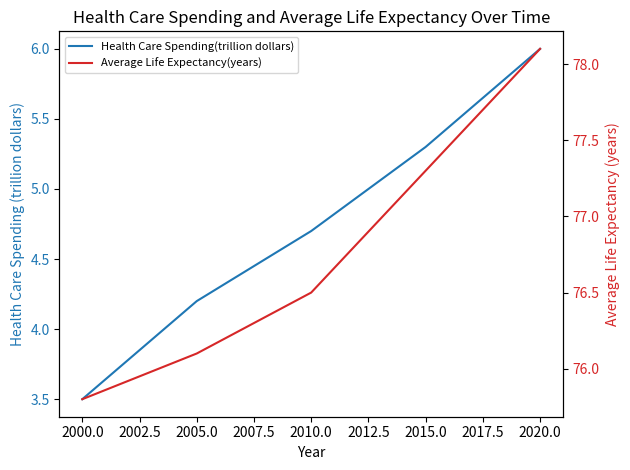

What is the highest value of the Average Life Expectancy(years) series?

78.1